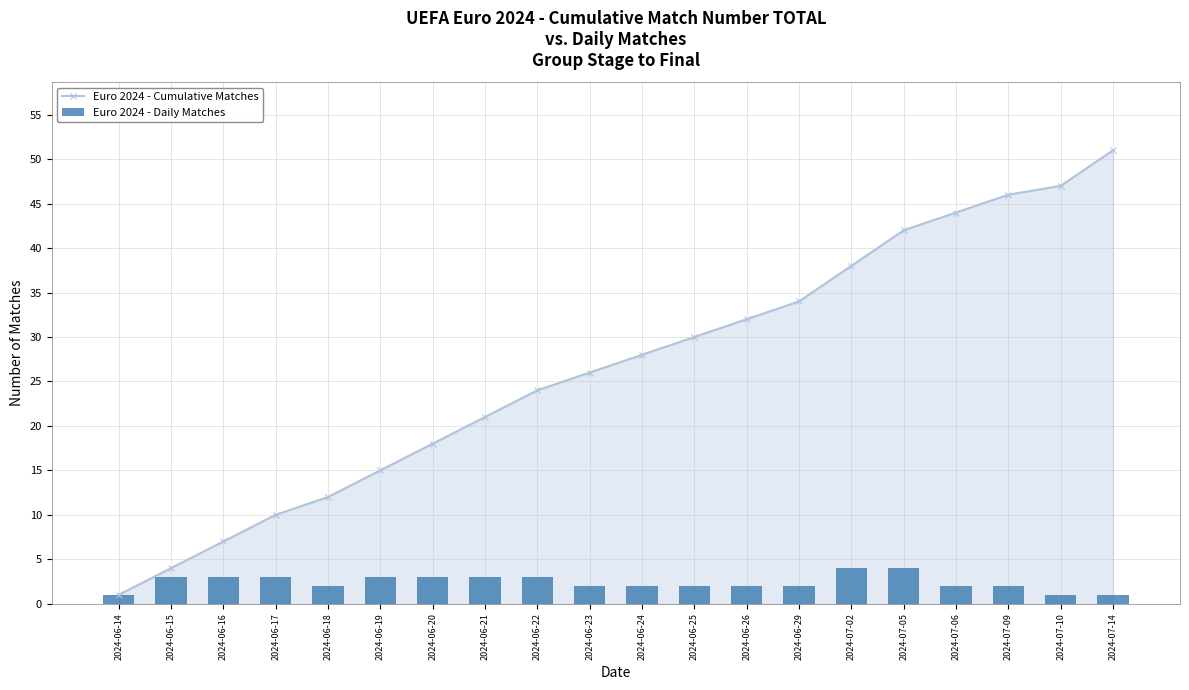

Reading right to left, what are all the values shown in this chart?

Euro 2024 - Cumulative Matches: 51	47	46	44	42	38	34	32	30	28	26	24	21	18	15	12	10	7	4	1
Euro 2024 - Daily Matches: 1	1	2	2	4	4	2	2	2	2	2	3	3	3	3	2	3	3	3	1